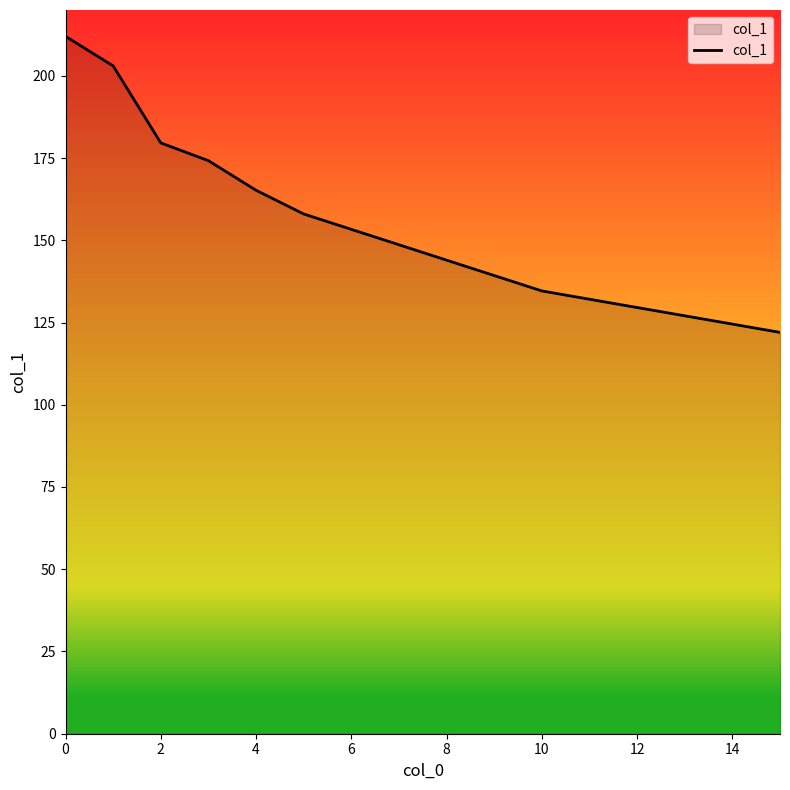

What is the difference between the second highest and second lowest values?

68.4